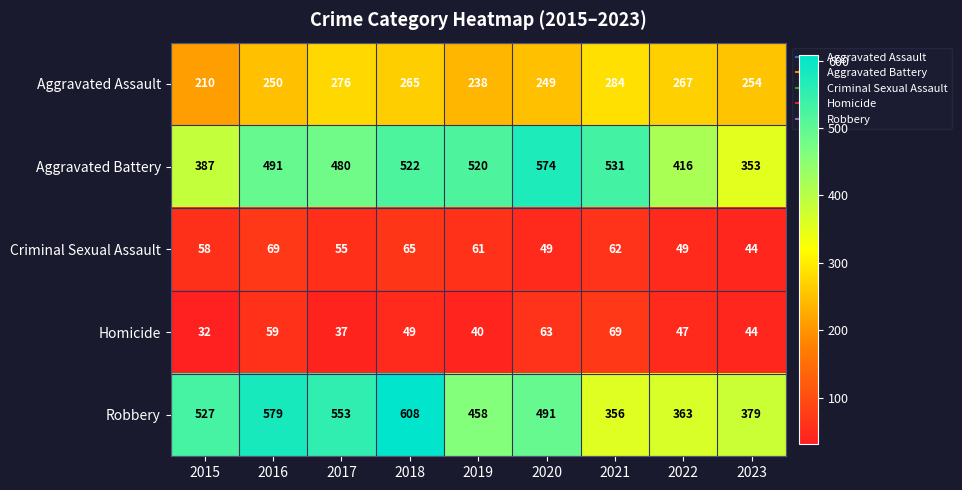

At which category does the chart reach its minimum across all series?

2015